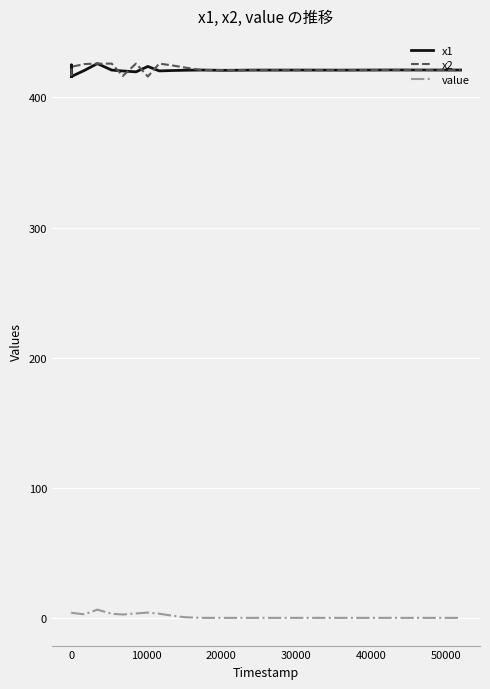

What is the maximum value for x2?

426.0